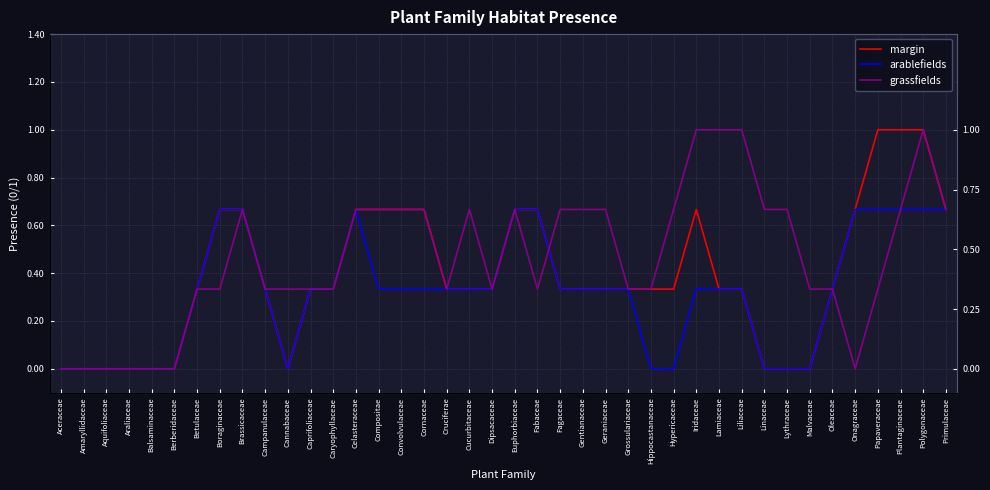

How many interior local valleys does the arablefields series have?

1